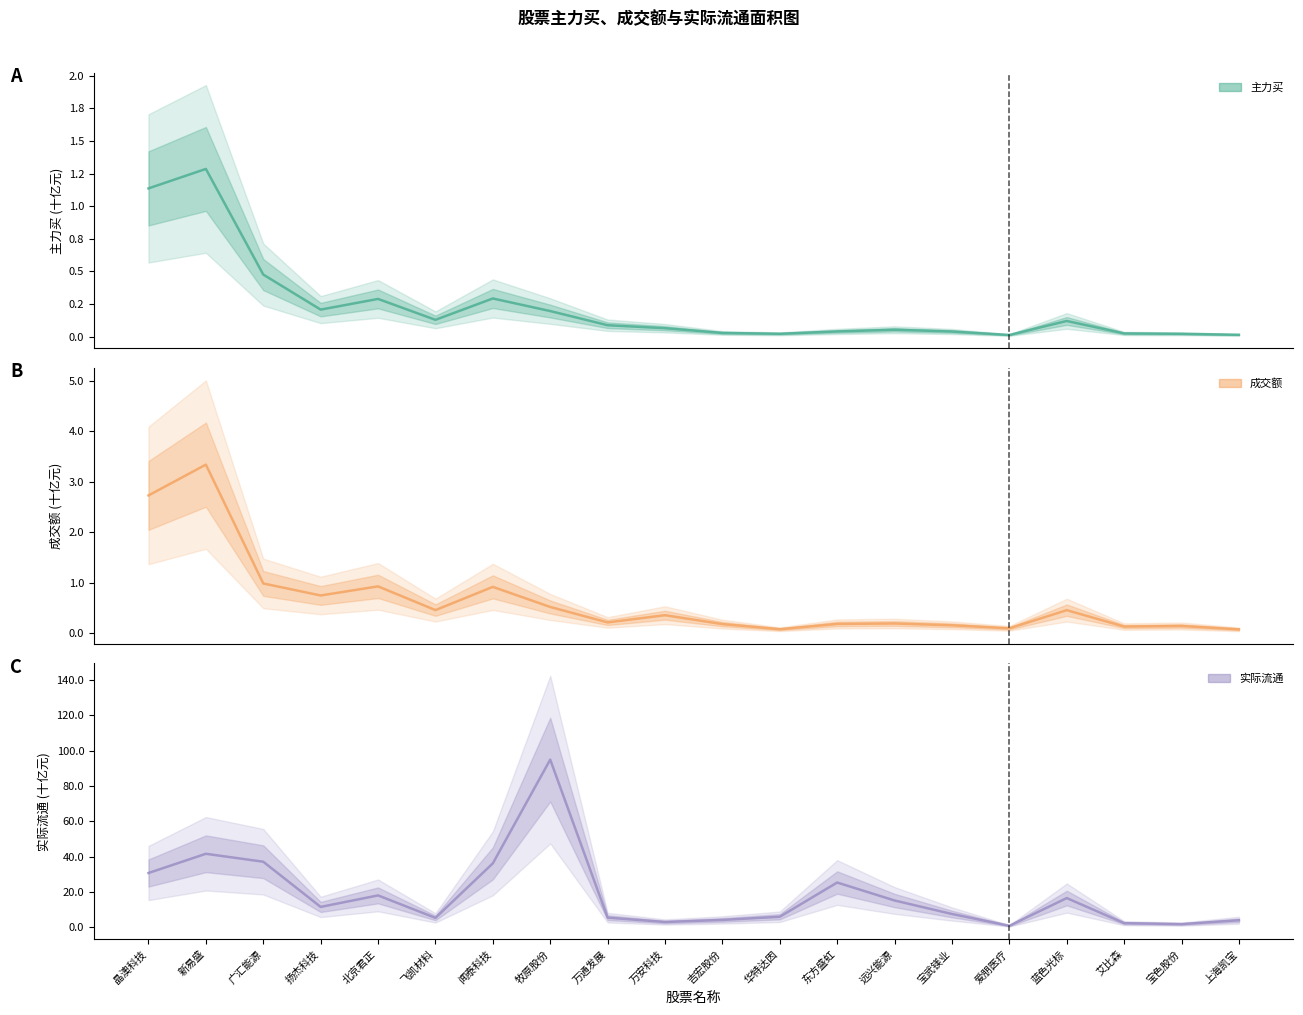

What are all the series names shown in the legend?

主力买, 成交额, 实际流通